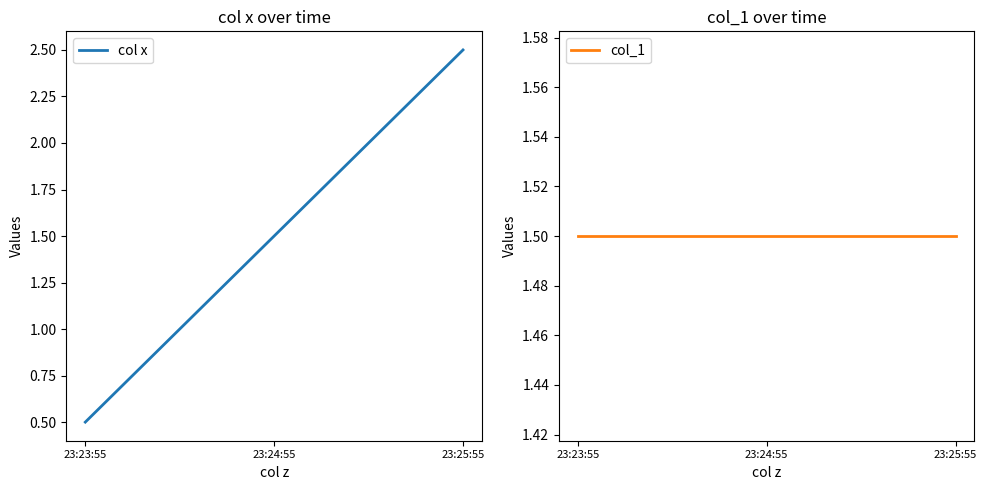

What is the average value of the col x series?

1.5